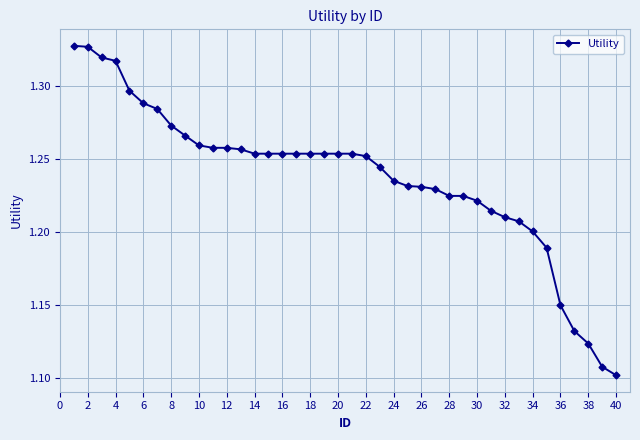

What is the sum of all values?

49.5